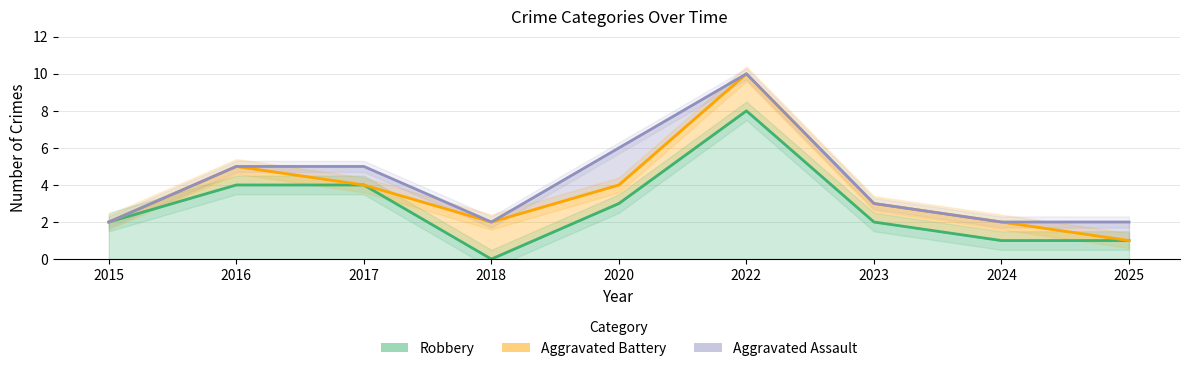

What is the sum of all Robbery values?

25